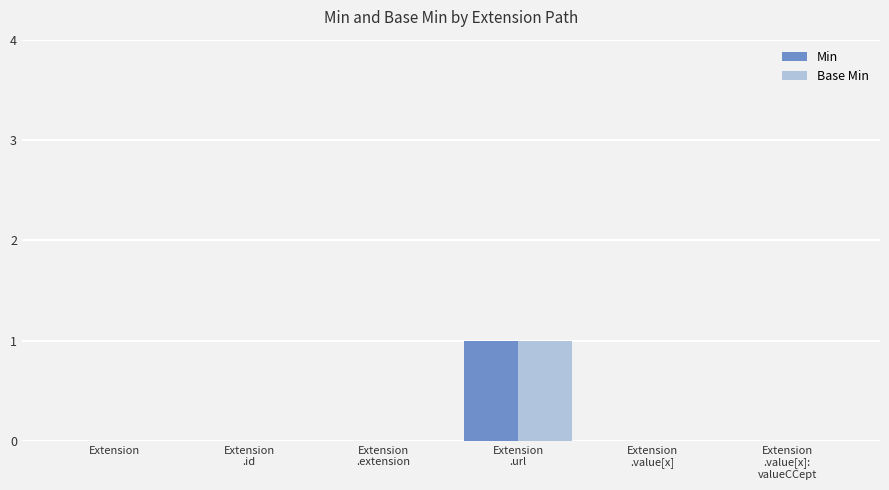

At which category does the chart reach its peak across all series?

Extension
.url